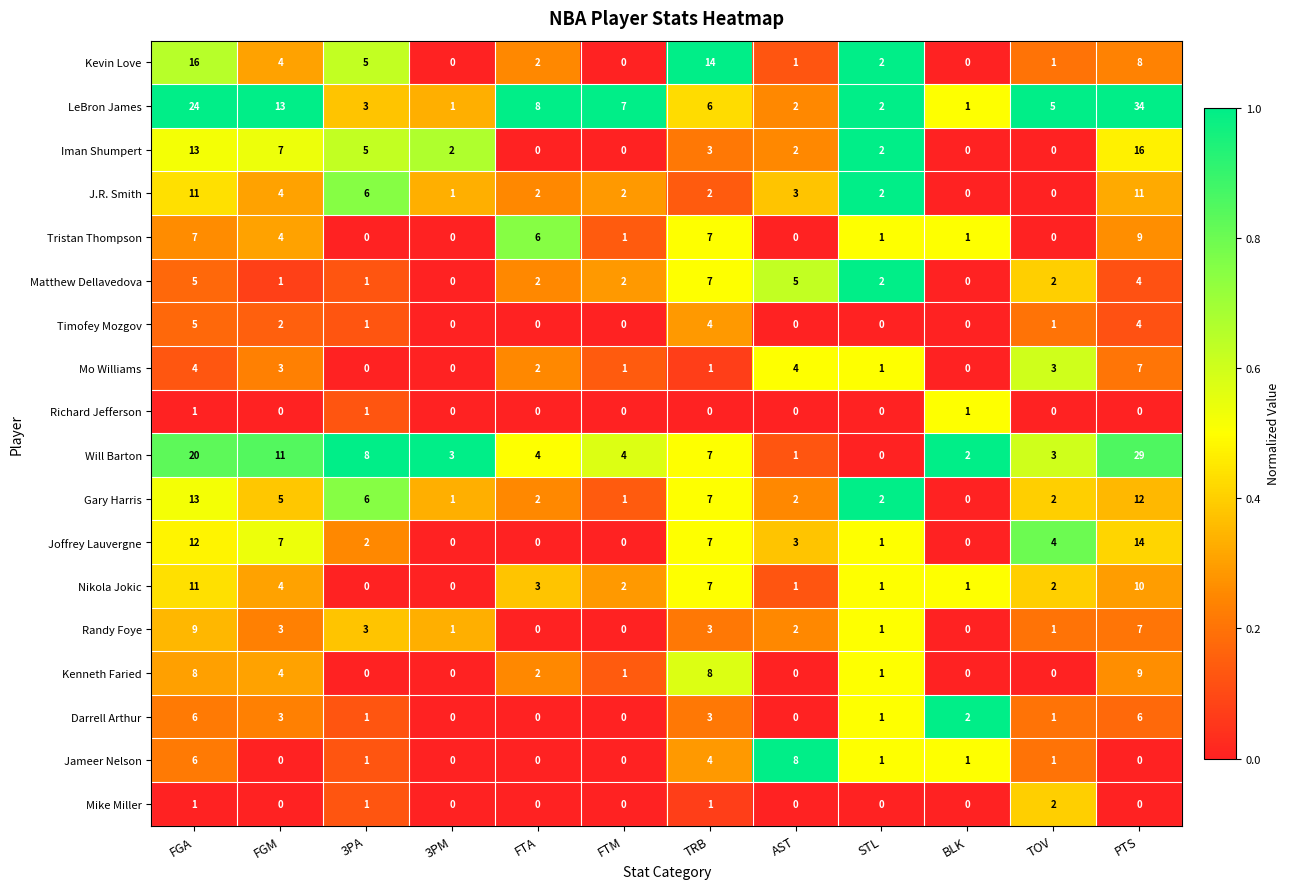

What is the spread (max minus min) of values at PTS?

34